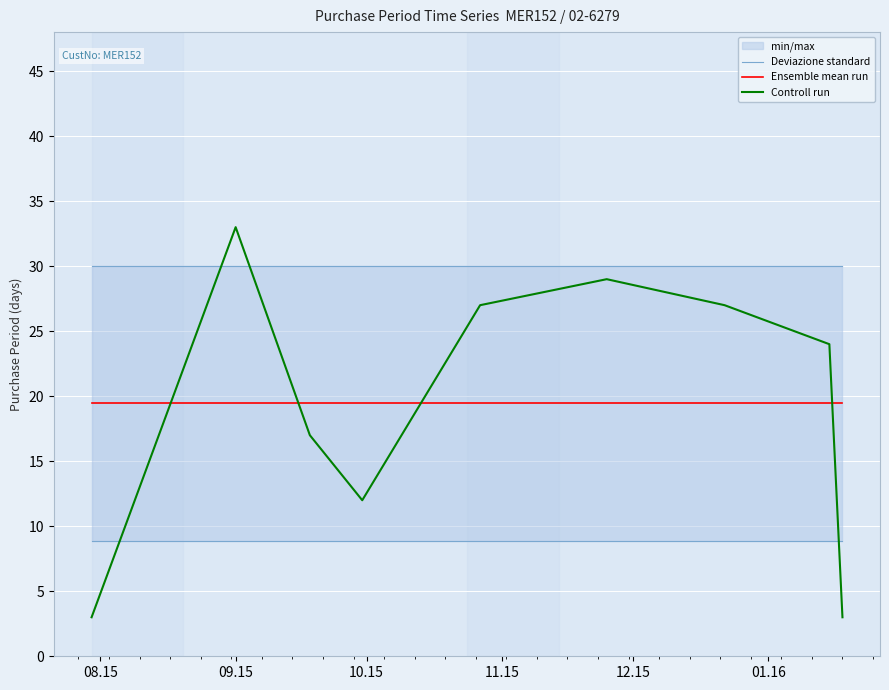

Which series has the widest spread of values?

Controll run